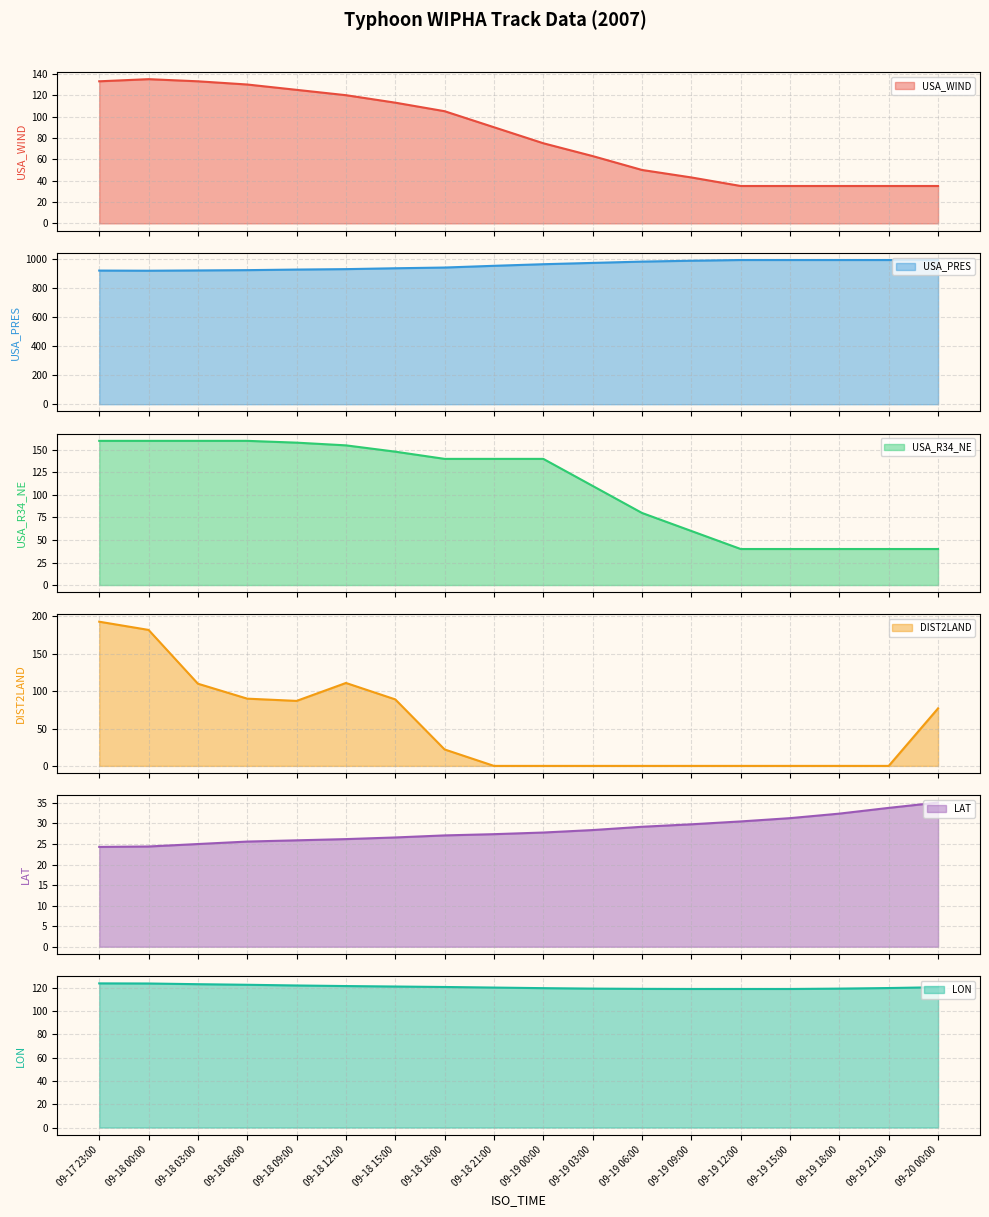

Is the value of USA_PRES at 09-18 21:00 greater than the value of LAT at 09-20 00:00?

Yes